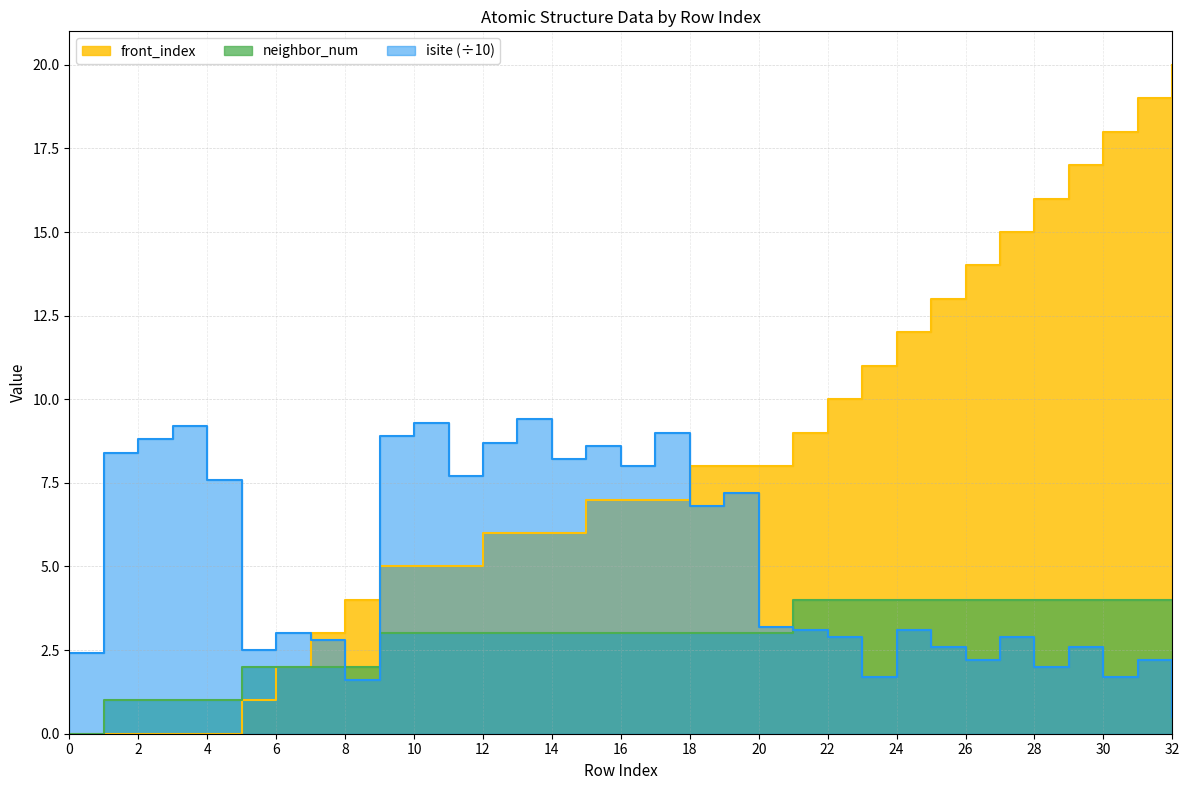

The isite series shows 4.5 at 19. True or false?

False